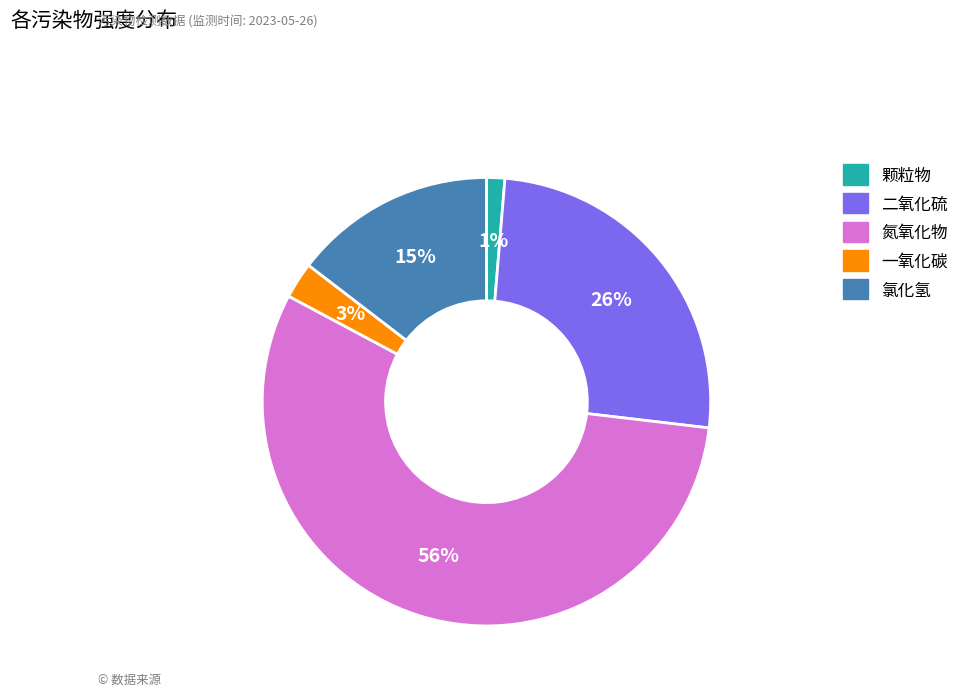

To the nearest percent, what is the average slice percentage?

20%